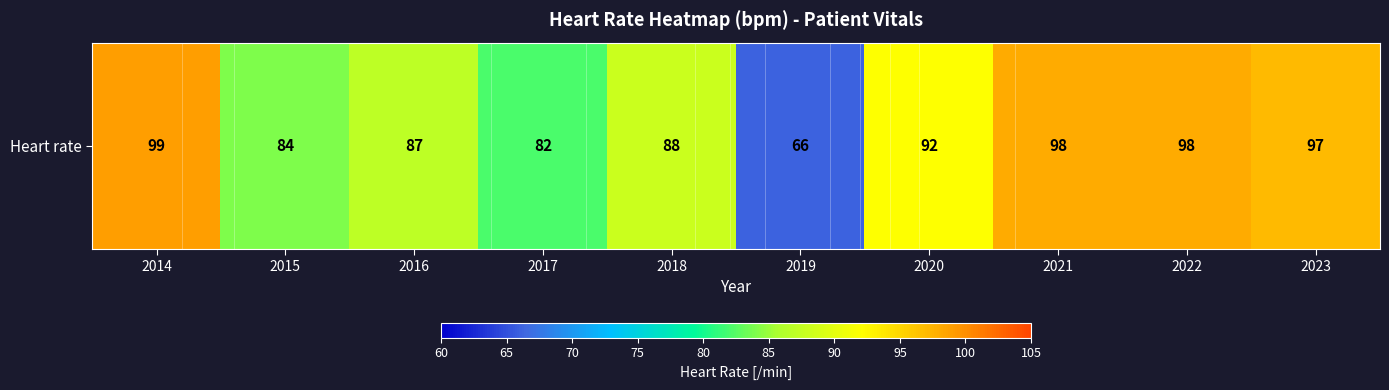

Reading left to right, extract all data points from this chart.

99	84	87	82	88	66	92	98	98	97